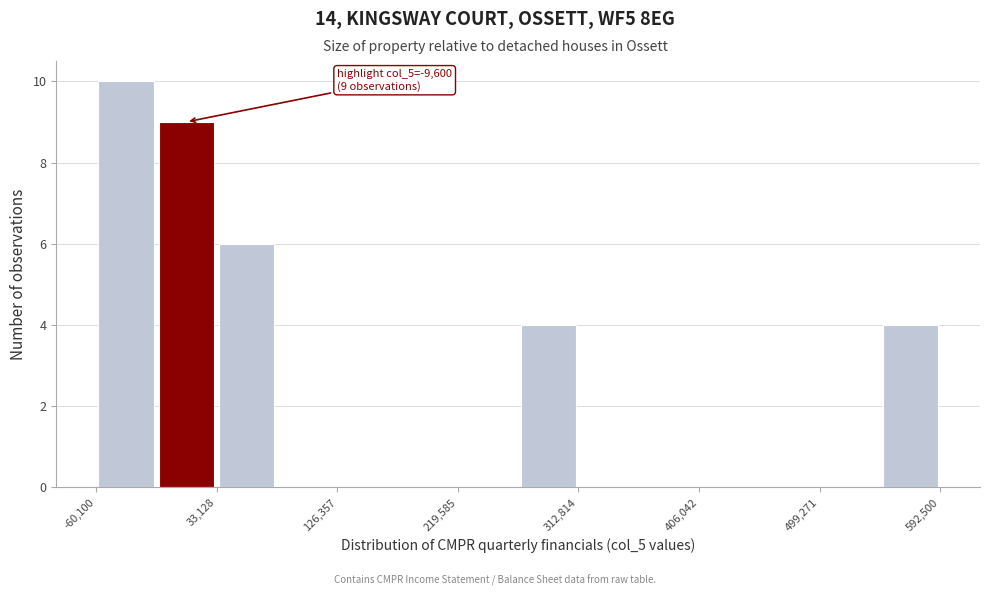

Which range on the x-axis has the tallest bar?

-60000 to -10000